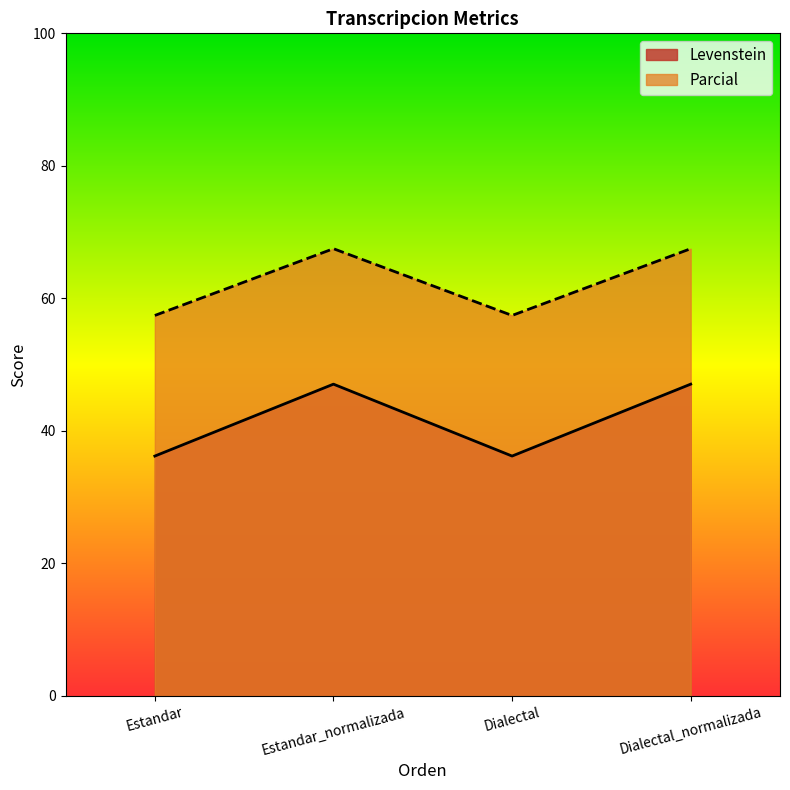

Is it true that Levenstein equals 47.1 at Dialectal_normalizada?

True